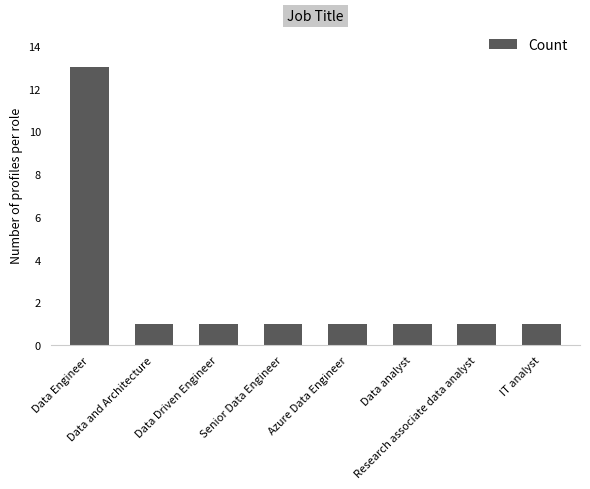

What is the greatest value displayed?

13